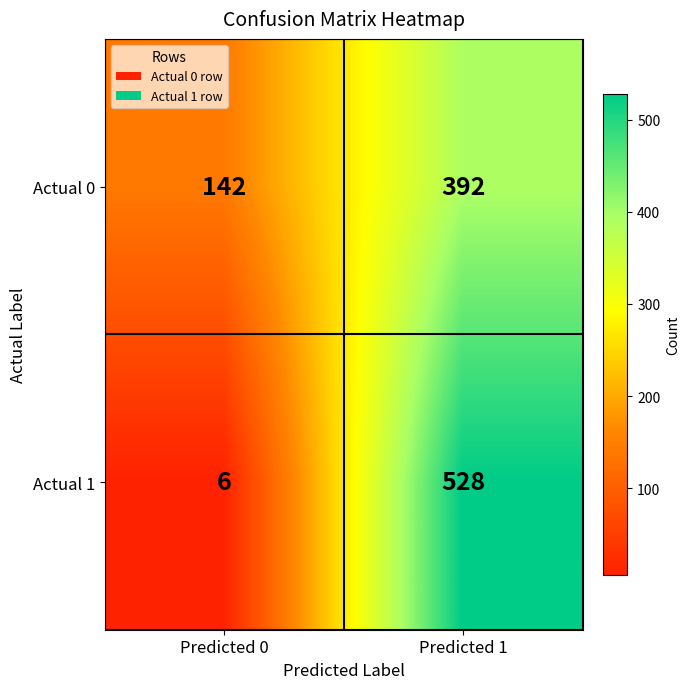

Reading left to right, what are all the values shown in this chart?

Actual 0: Predicted 0=142	Predicted 1=392
Actual 1: Predicted 0=6	Predicted 1=528